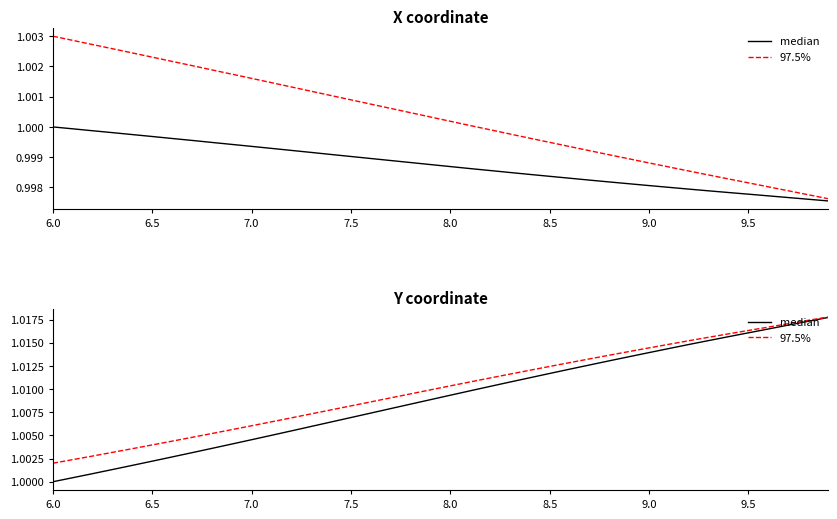

What is the highest value of the median series?

1.0